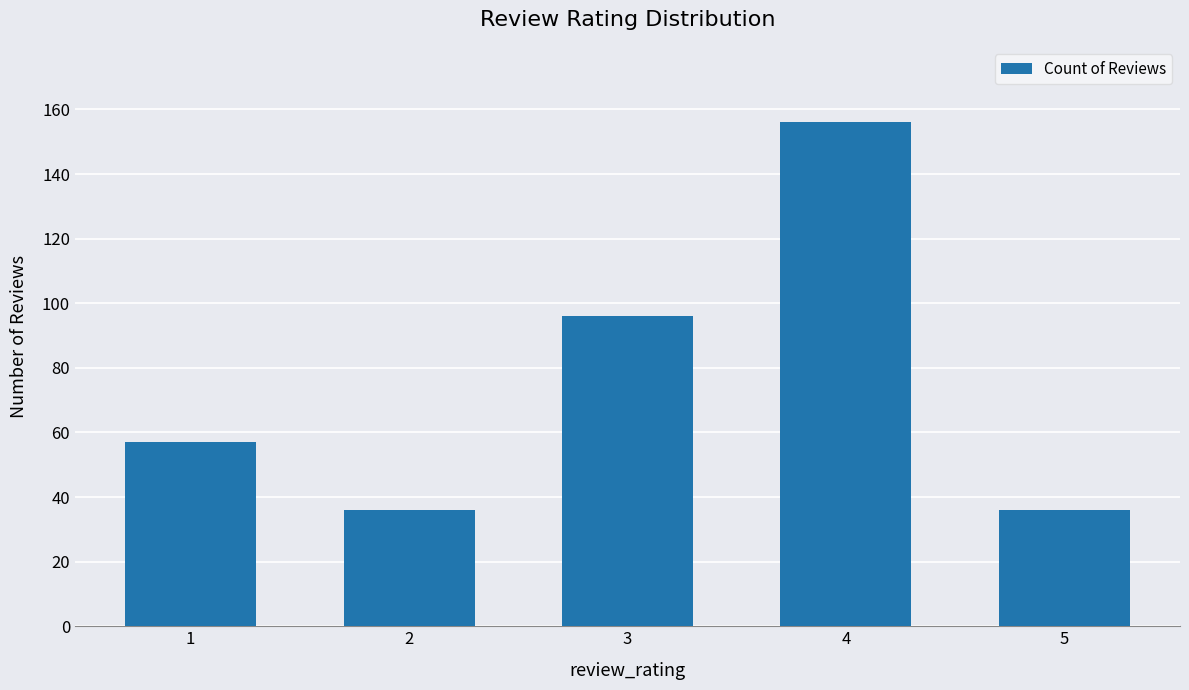

Which has a higher value, 3 or 5?

3